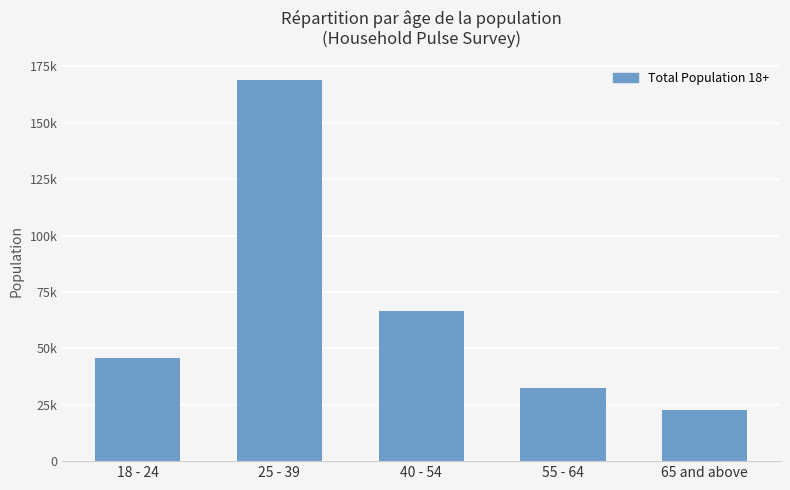

What is the average value?

67307